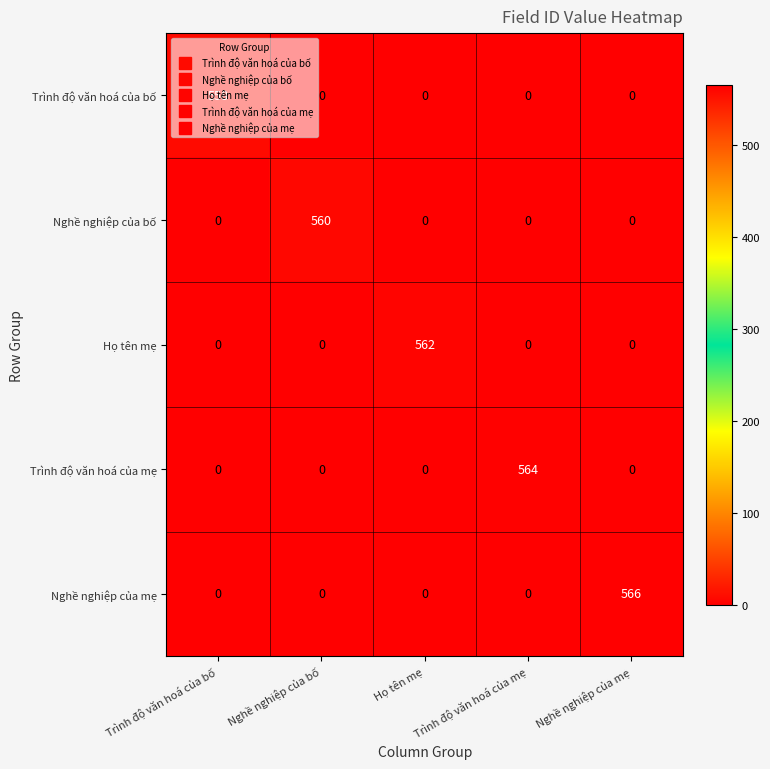

What is the spread (max minus min) of values at Trình độ văn hoá của bố?

558